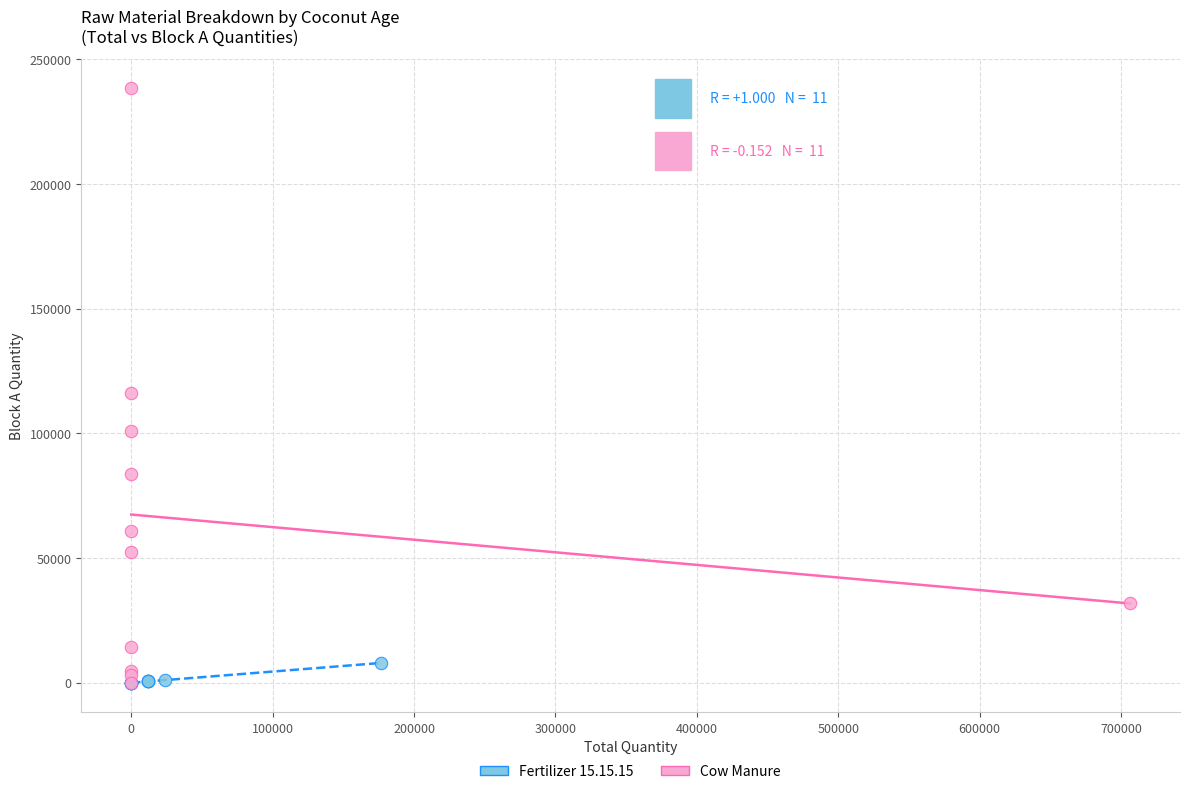

Which series has the widest spread of Y values?

Cow Manure